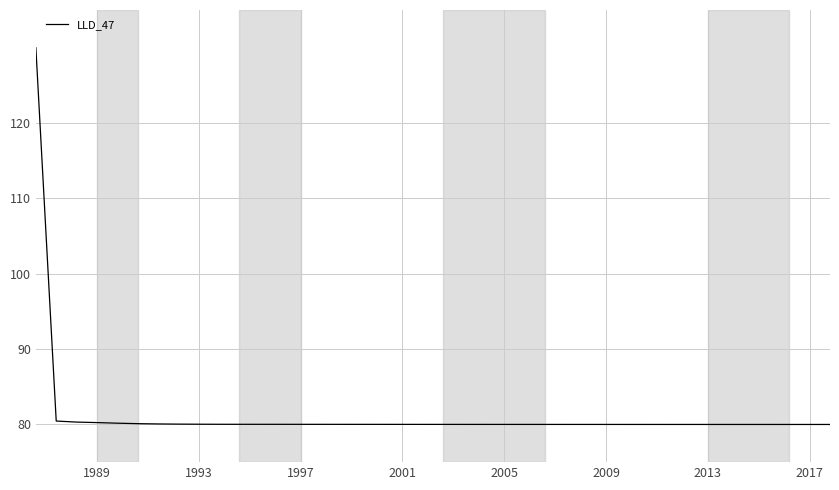

What is the difference between the maximum and minimum values?

50.0